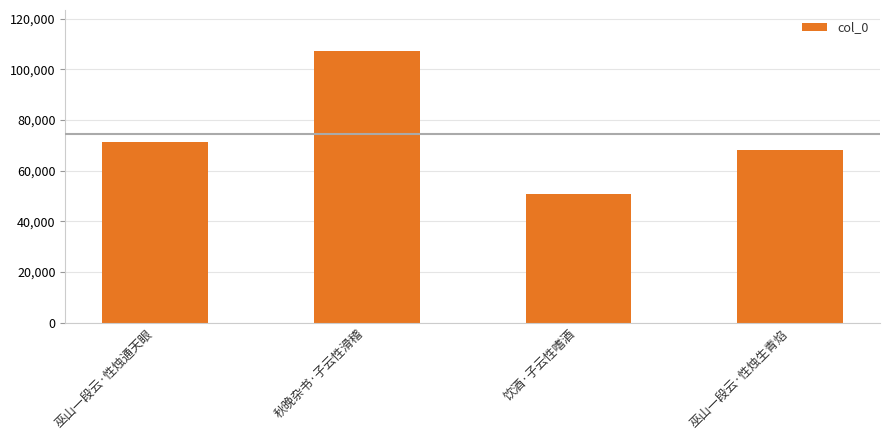

Rank the categories by value from highest to lowest.

秋晚杂书·子云性滑稽, 巫山一段云·性烛通天眼, 巫山一段云·性烛生青焰, 饮酒·子云性嗜酒